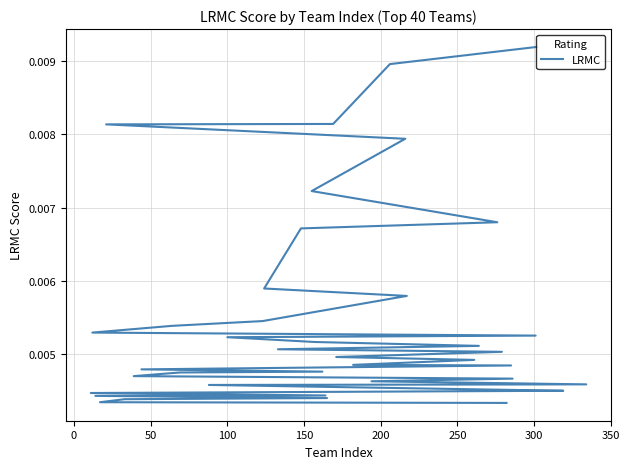

True or false: the data has more than 1 interior local peaks.

False